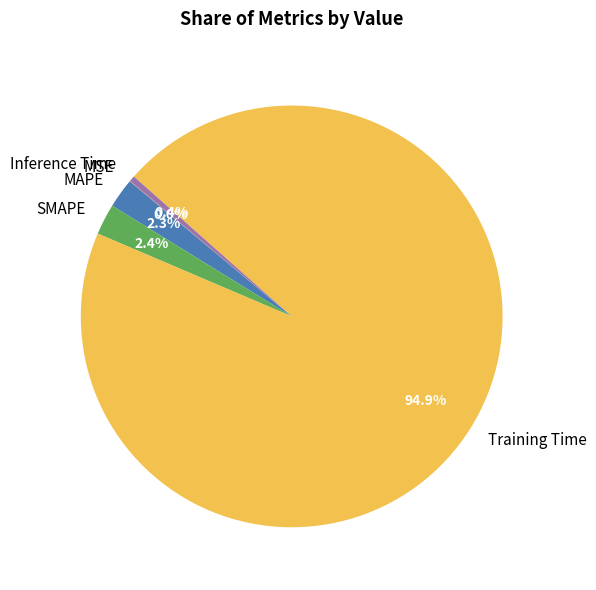

What percentage is the Training Time slice, to the nearest percent?

95%